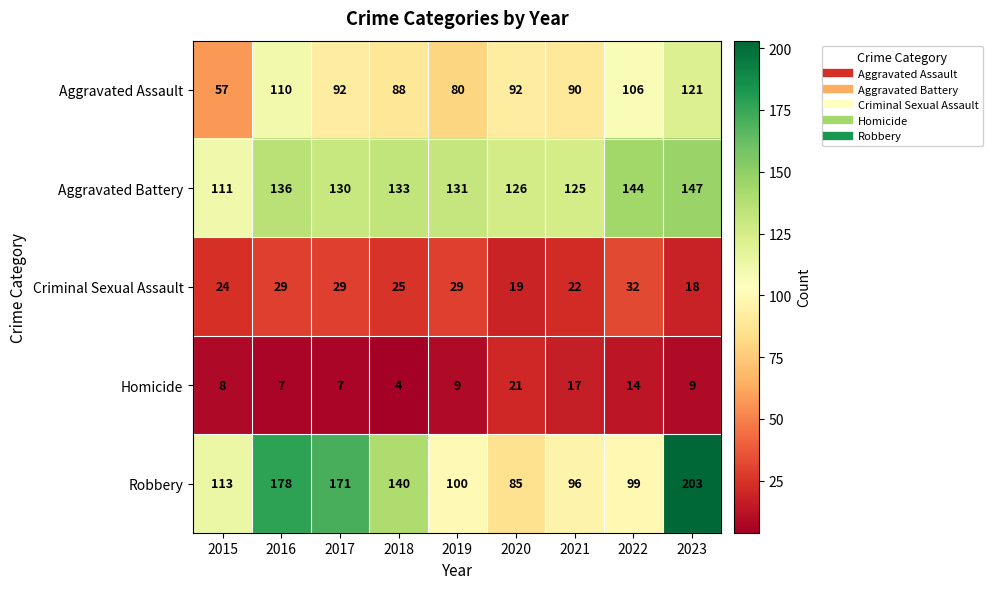

At which category does the chart reach its minimum across all series?

2018